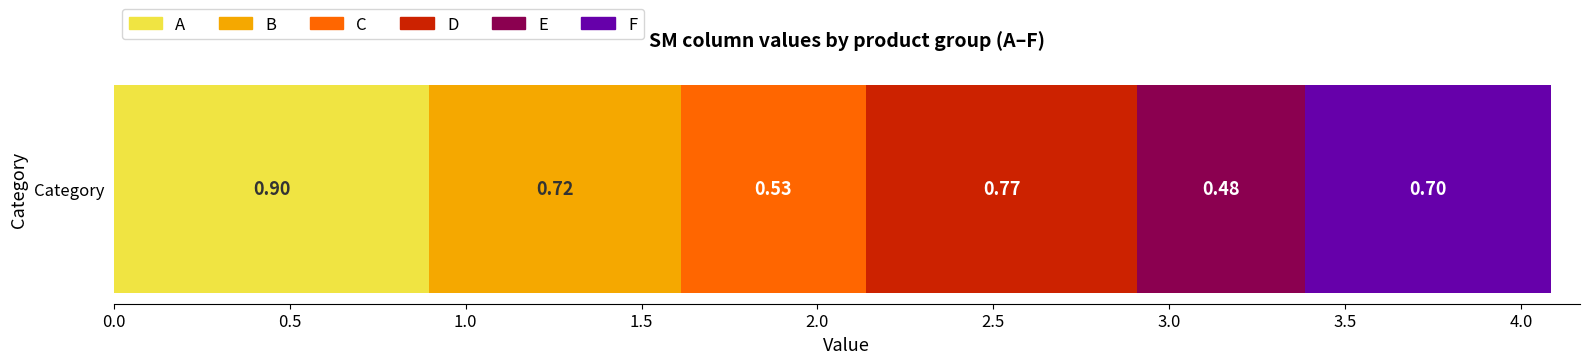

What is the highest value of the A series?

0.9